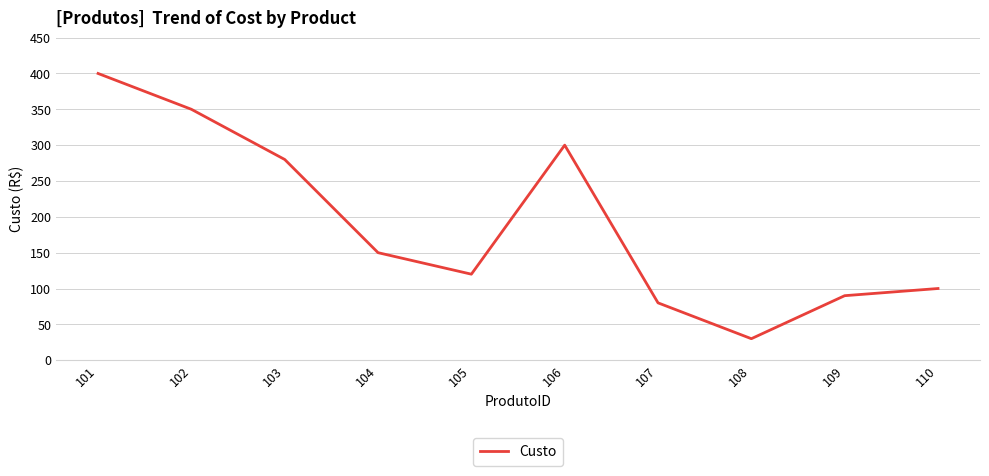

Between 108 and 106, which is larger?

106